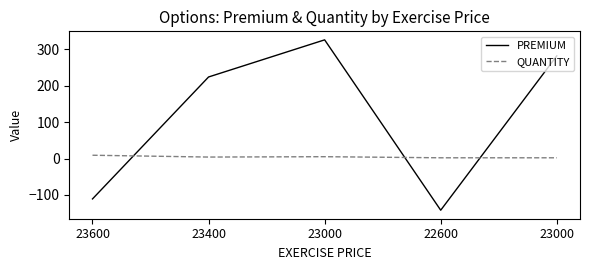

Which has a higher value, 23000 or 23000?

23000